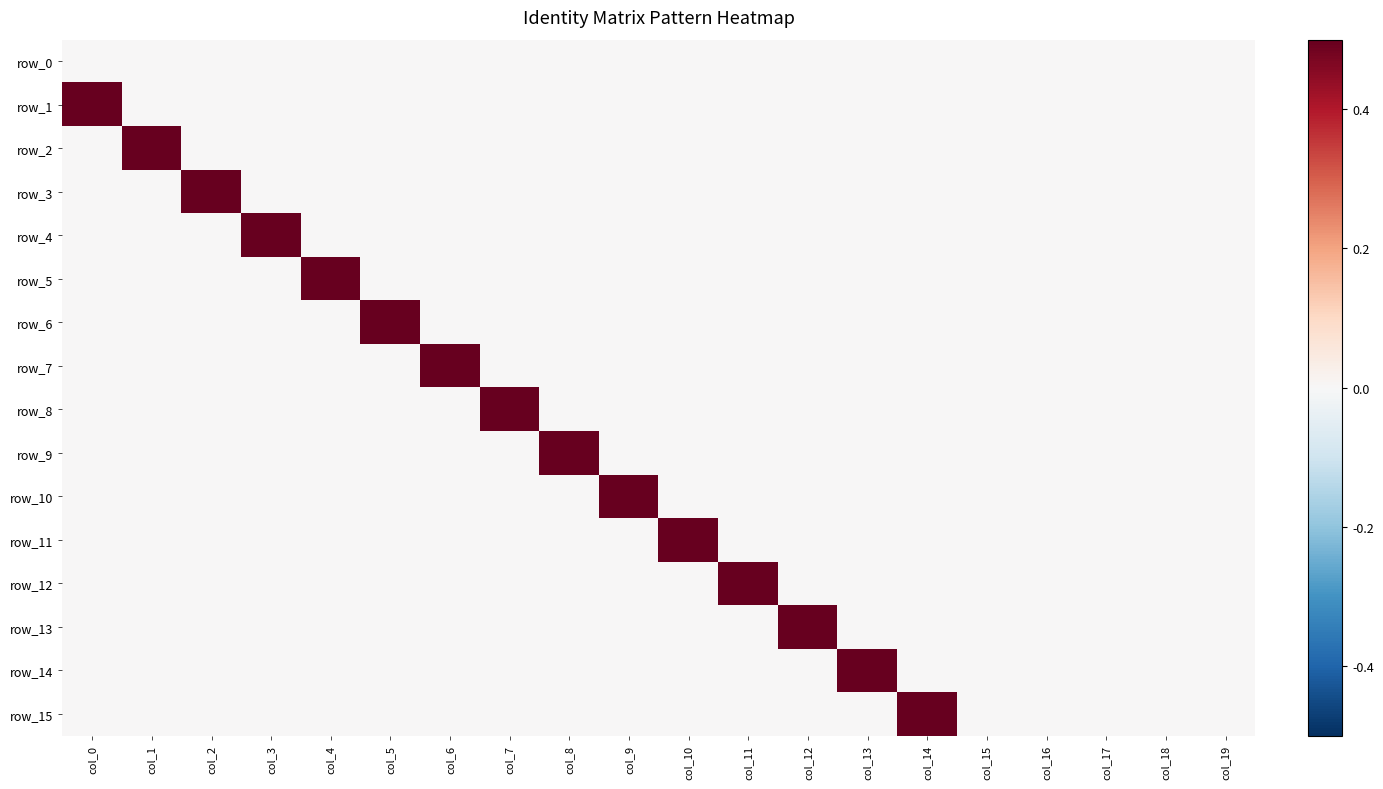

List the series in order of their peak value, lowest first.

row_0, row_1, row_2, row_3, row_4, row_5, row_6, row_7, row_8, row_9, row_10, row_11, row_12, row_13, row_14, row_15